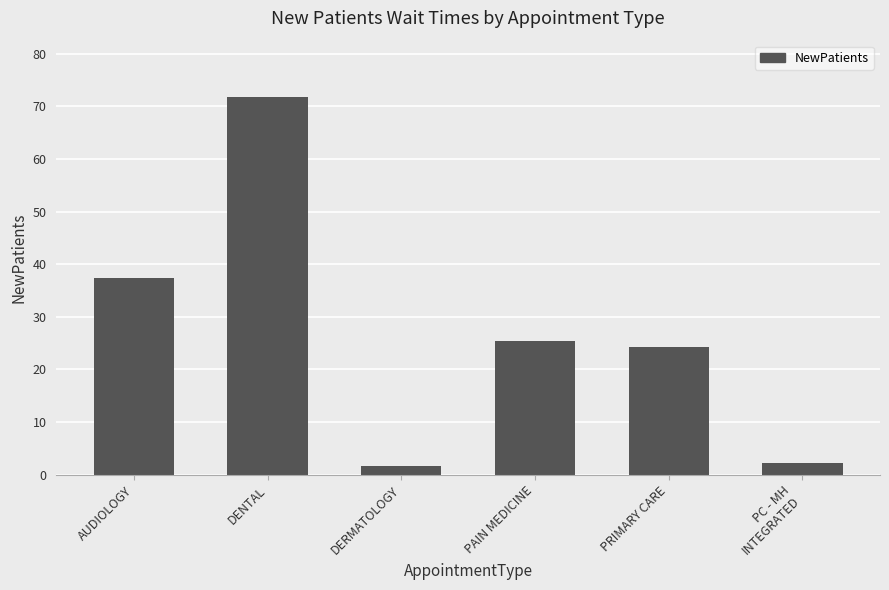

What is the average value?

27.1